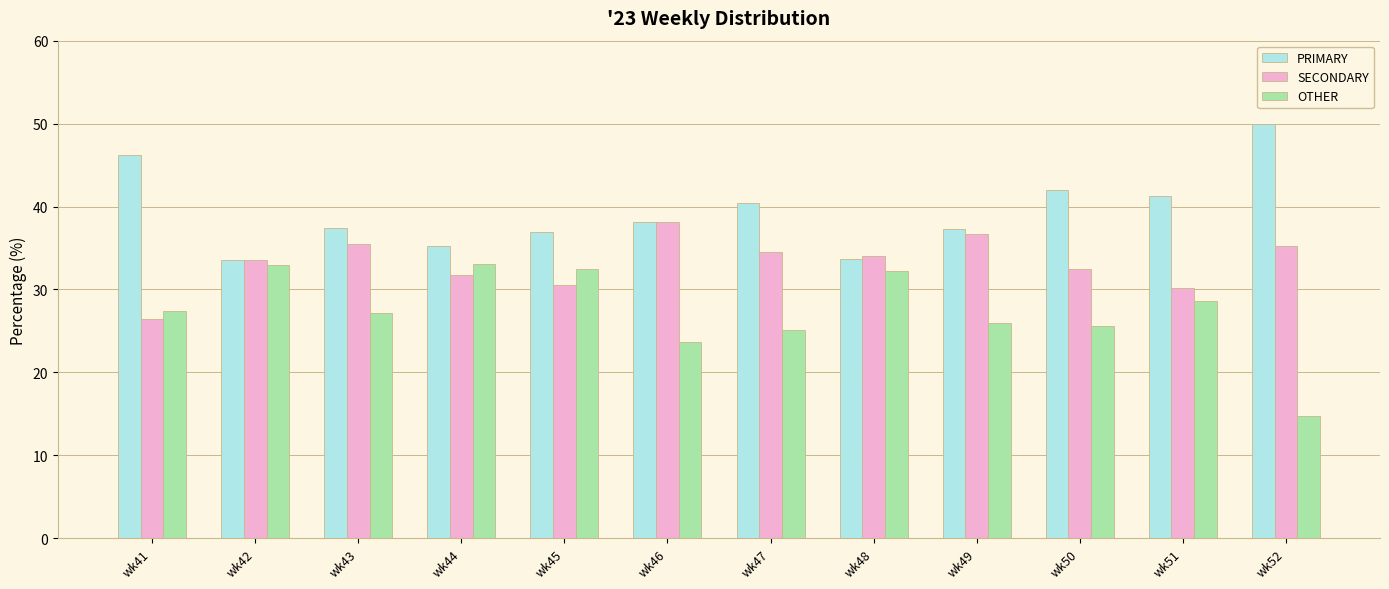

What is the difference between the PRIMARY values at wk48 and wk47?

6.7